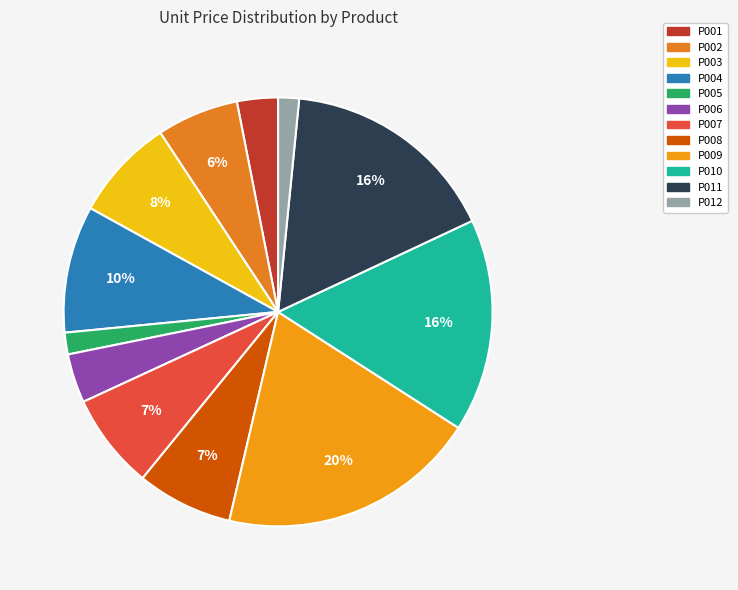

True or false: P007 accounts for 7% of the total.

True